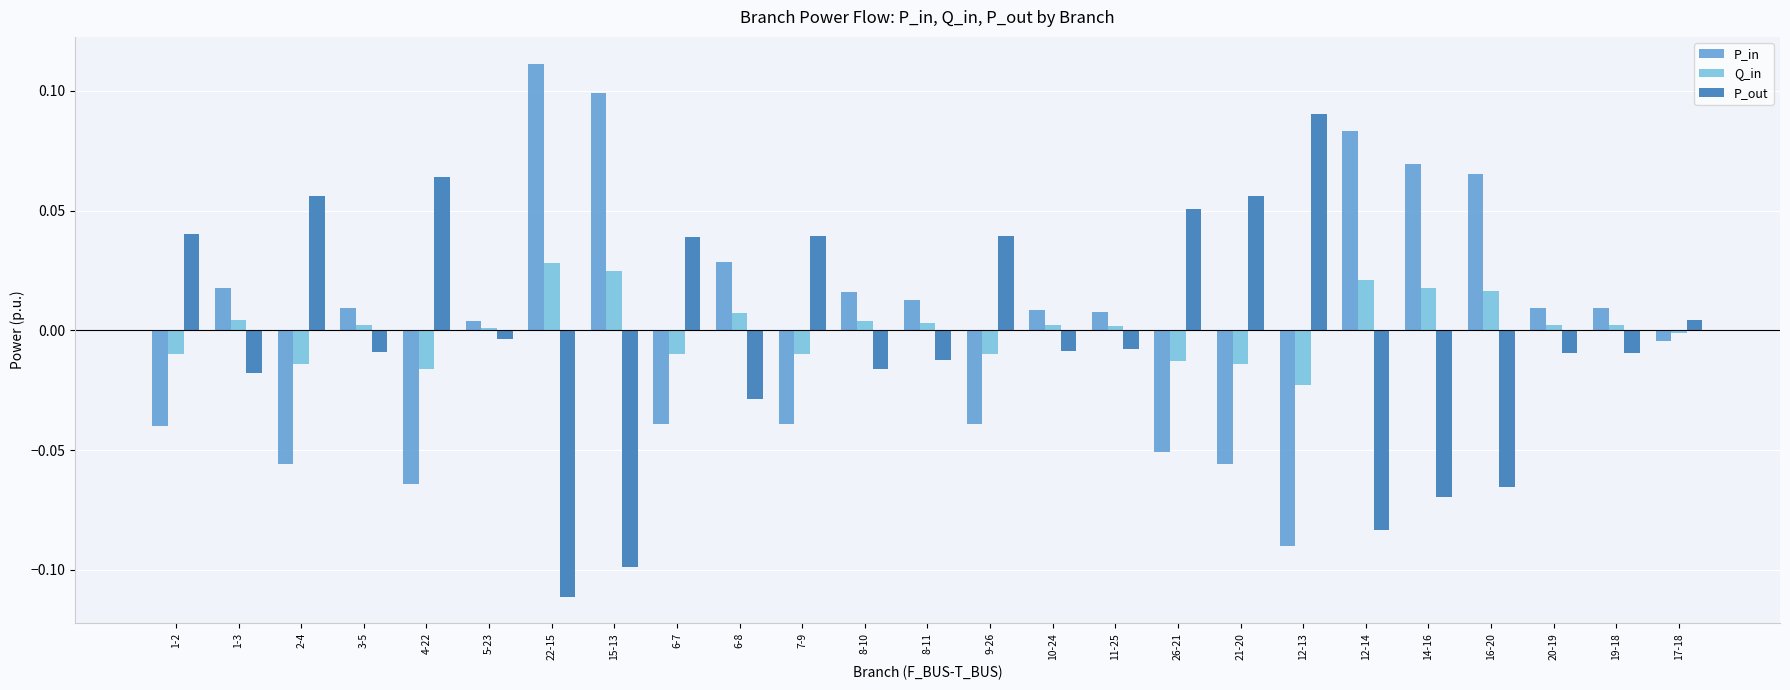

Which category has the lowest value across all series?

22-15